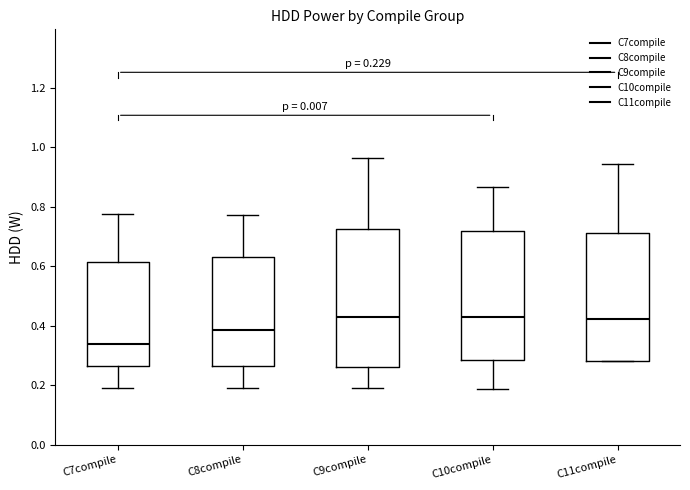

Comparing the boxes themselves (not the whiskers), which one is the tallest?

C9compile